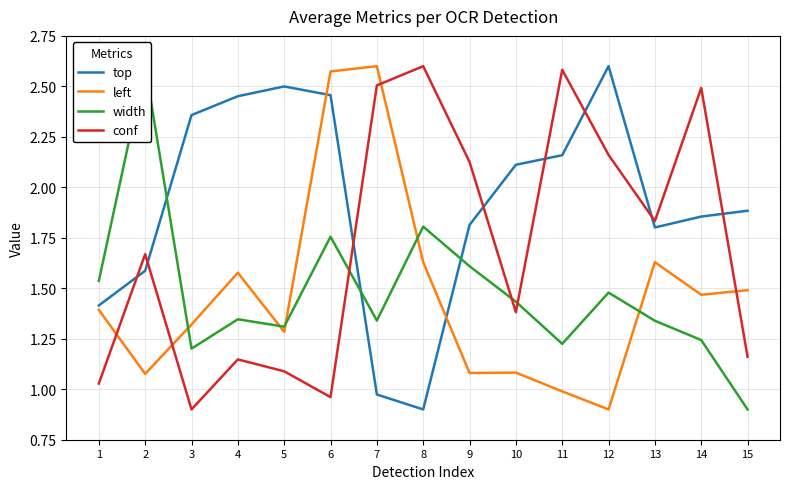

True or false: left and width cross at least once.

True